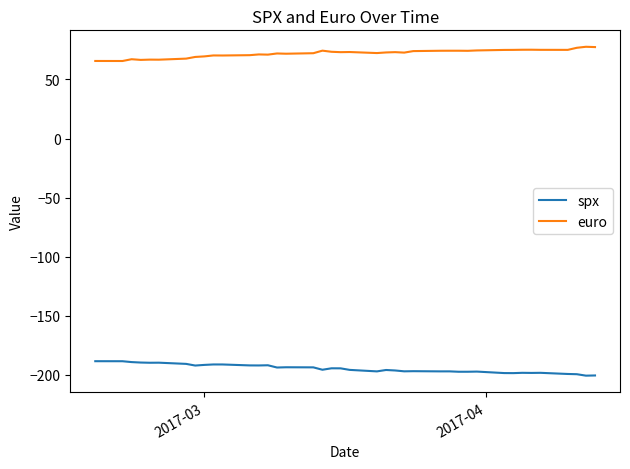

What is the difference between the second highest and minimum values in the euro series?

11.8